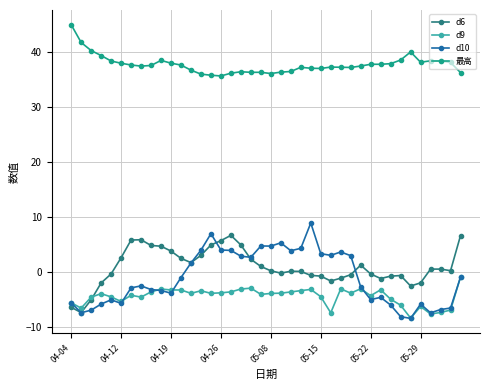

True or false: 最高 and d9 intersect in this chart.

False